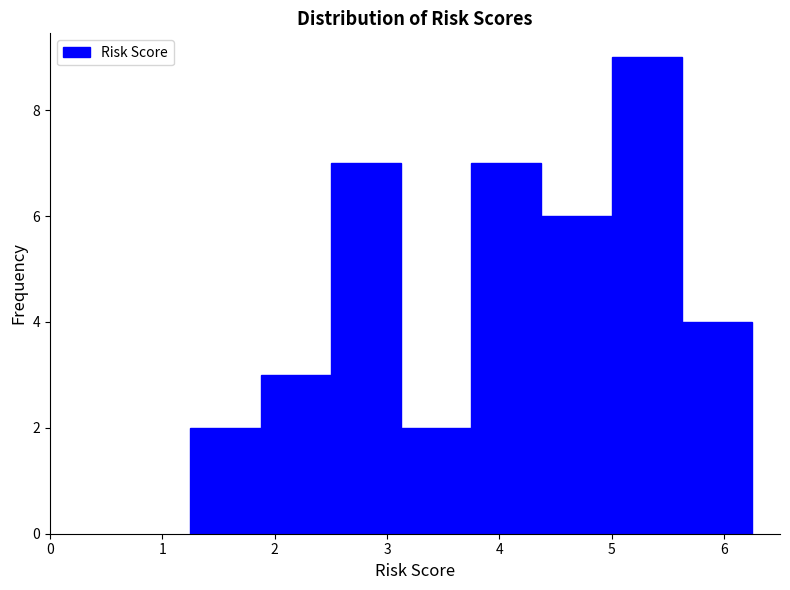

Reading left to right, transcribe this chart: for each bar, give the range it covers on the x-axis and its height. Neither the bar edges nor the heights are printed on the chart, so give them approximately, as read against the axes.

1.3 to 1.9: 2
1.9 to 2.5: 3
2.5 to 3.1: 7
3.1 to 3.8: 2
3.8 to 4.4: 7
4.4 to 5.0: 6
5.0 to 5.6: 9
5.6 to 6.3: 4